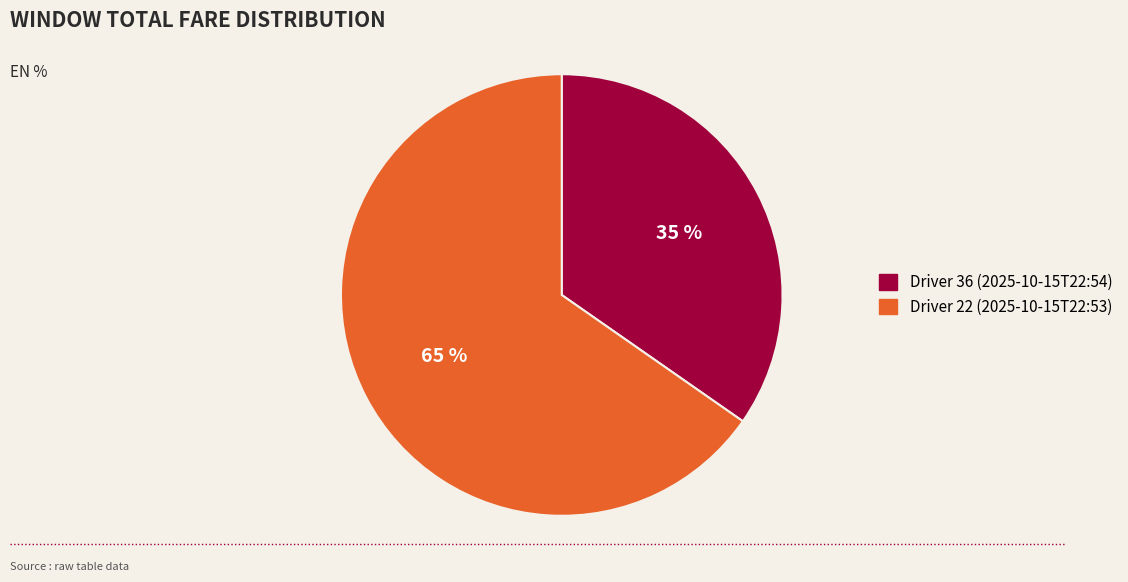

Does Driver 22 (2025-10-15T22:53) represent more than half of the total?

Yes